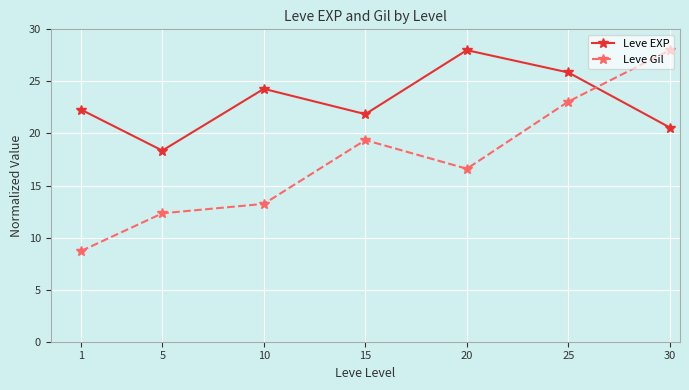

The Leve EXP series shows 22.3 at 1. True or false?

True